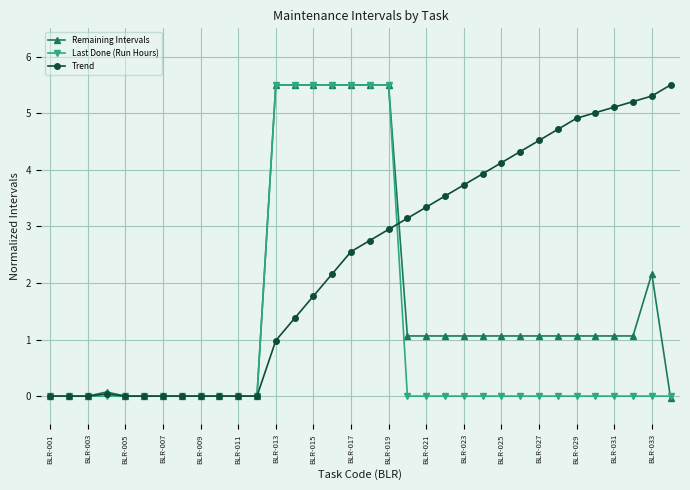

What are all the series names shown in the legend?

Remaining Intervals, Last Done (Run Hours), Trend